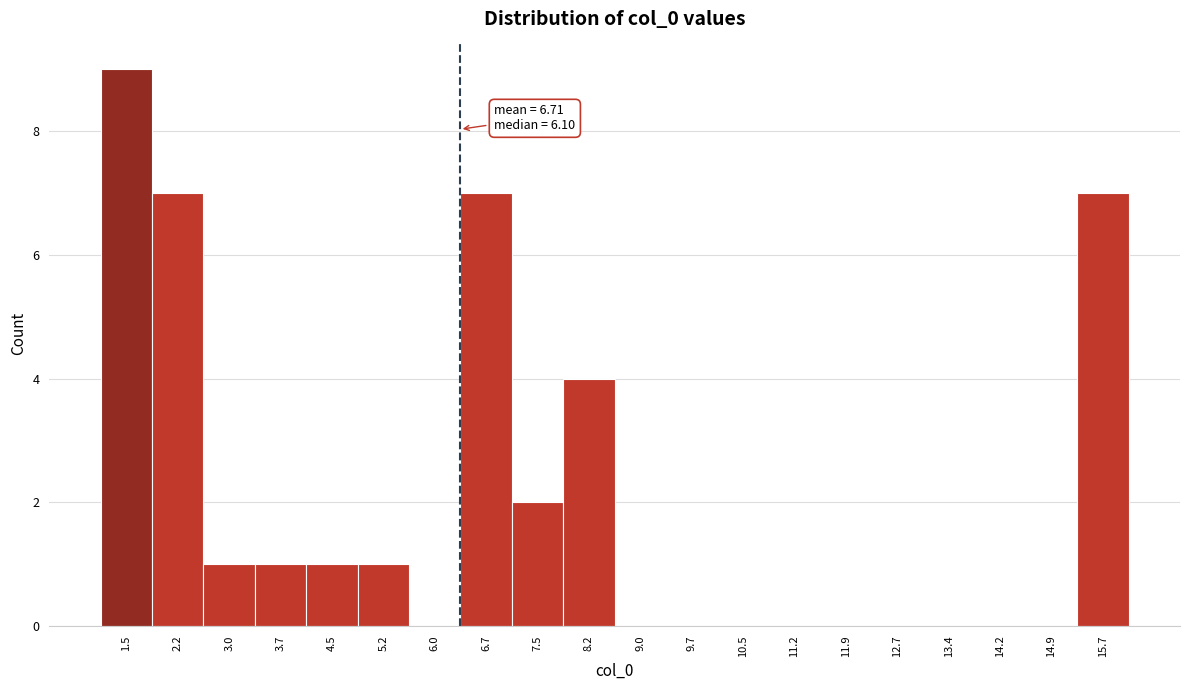

Reading left to right, list all the values displayed in this chart.

1.5=9	2.2=7	3.0=1	3.7=1	4.5=1	5.2=1	6.0=0	6.7=7	7.5=2	8.2=4	9.0=0	9.7=0	10.5=0	11.2=0	11.9=0	12.7=0	13.4=0	14.2=0	14.9=0	15.7=7